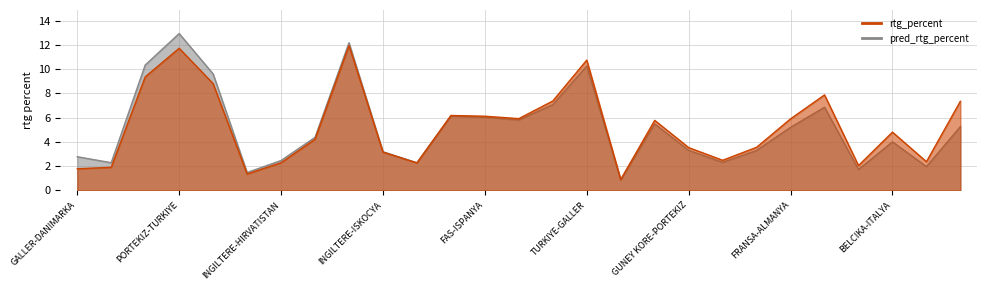

In rtg_percent, how many points are higher than both neighbors (excluding endpoints)?

7